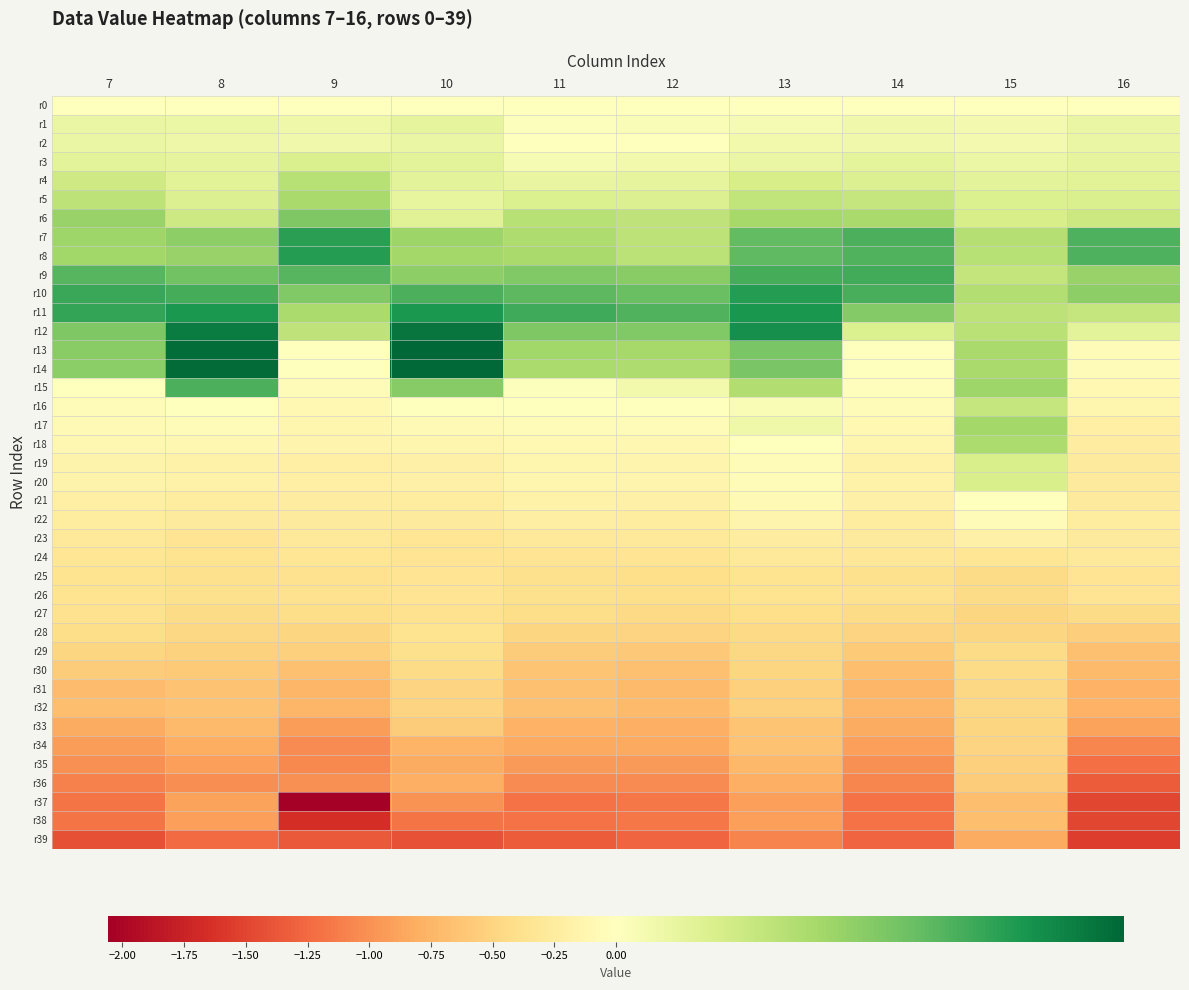

Rank the series at 7 from lowest to highest value.

r39, r38, r37, r36, r35, r34, r33, r31, r32, r30, r29, r28, r27, r26, r25, r24, r23, r22, r21, r20, r19, r18, r17, r16, r15, r0, r2, r1, r3, r4, r5, r8, r7, r6, r14, r13, r12, r9, r10, r11